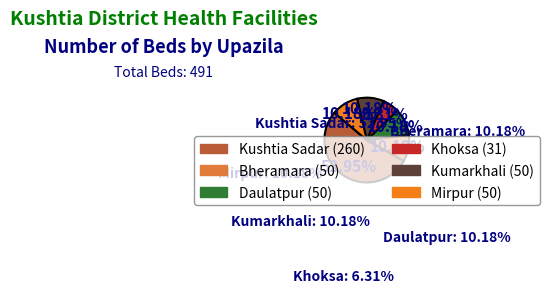

How many segments does this pie chart have?

6